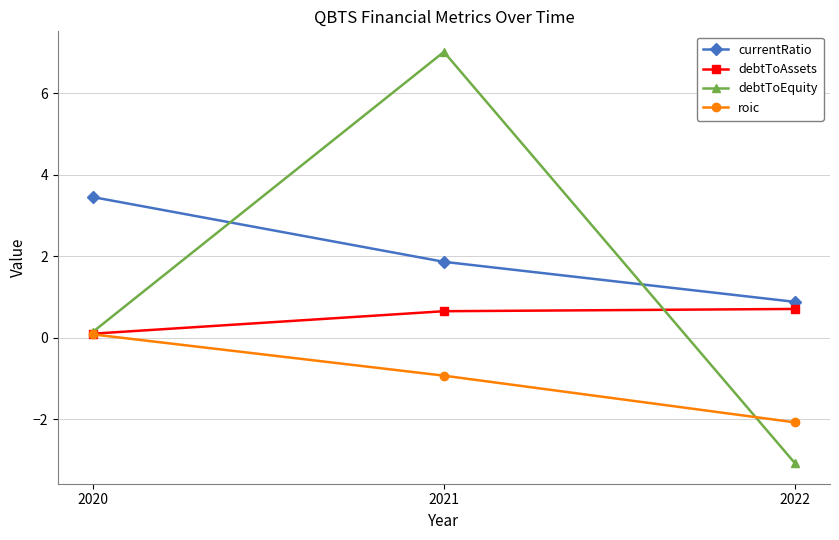

Which series has the largest total across all categories?

currentRatio